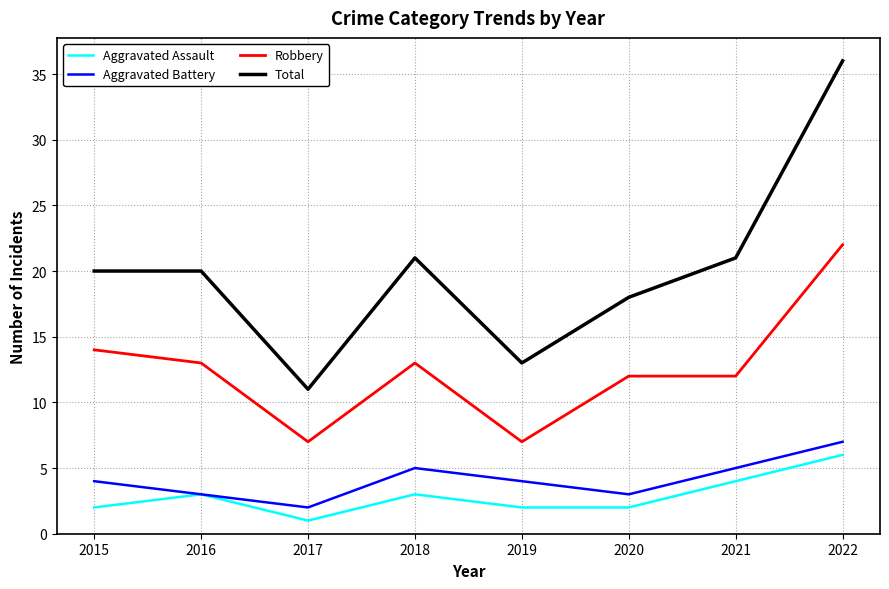

The value of Robbery at 2019 is 7. True or false?

True